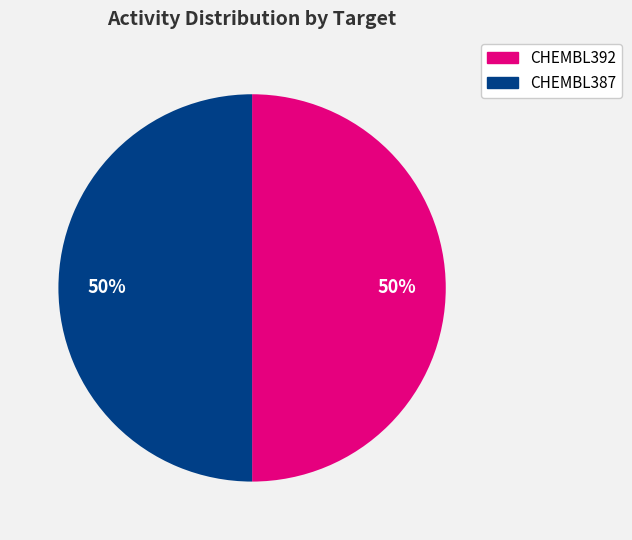

What is the ratio of the value at CHEMBL387 to the value at CHEMBL392?

1.0